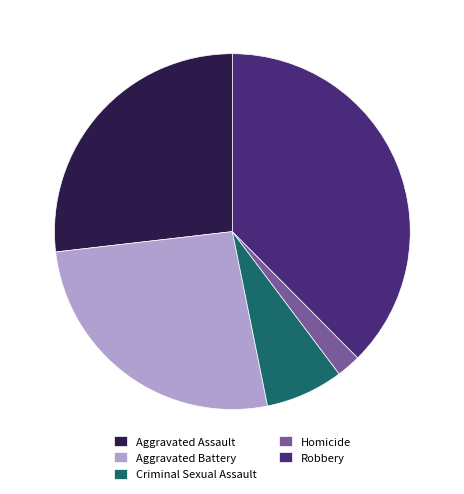

True or false: Aggravated Battery accounts for 16% of the total.

False